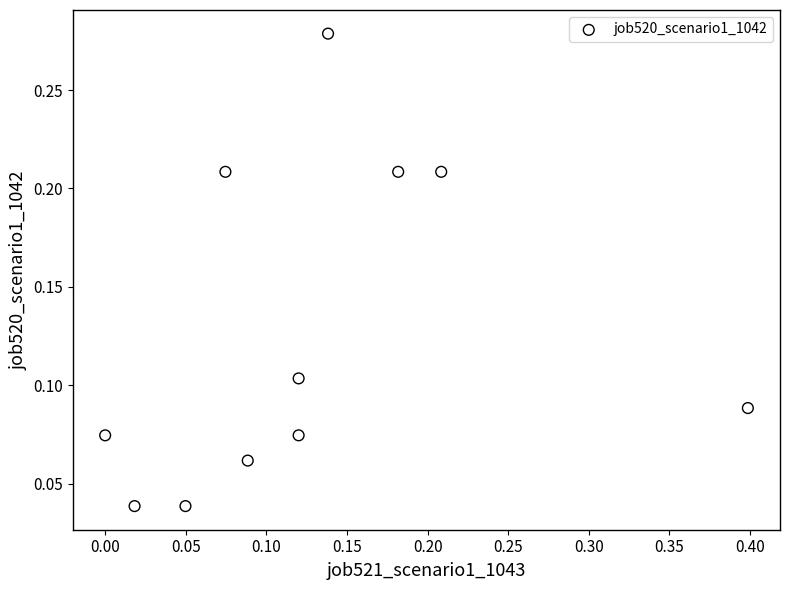

What is the range of X values (max minus min)?

0.4